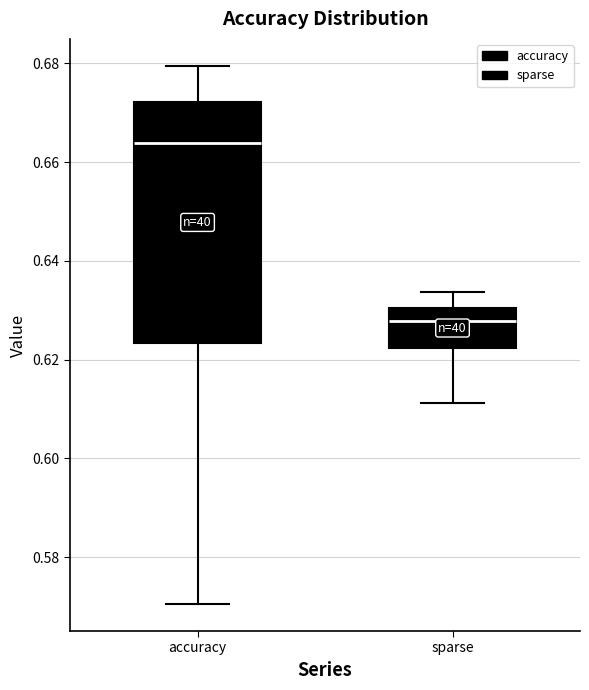

Where is the upper edge of the box for accuracy on the y-axis? The values are not printed on the chart, so give them approximately, as read against the axis.

0.672